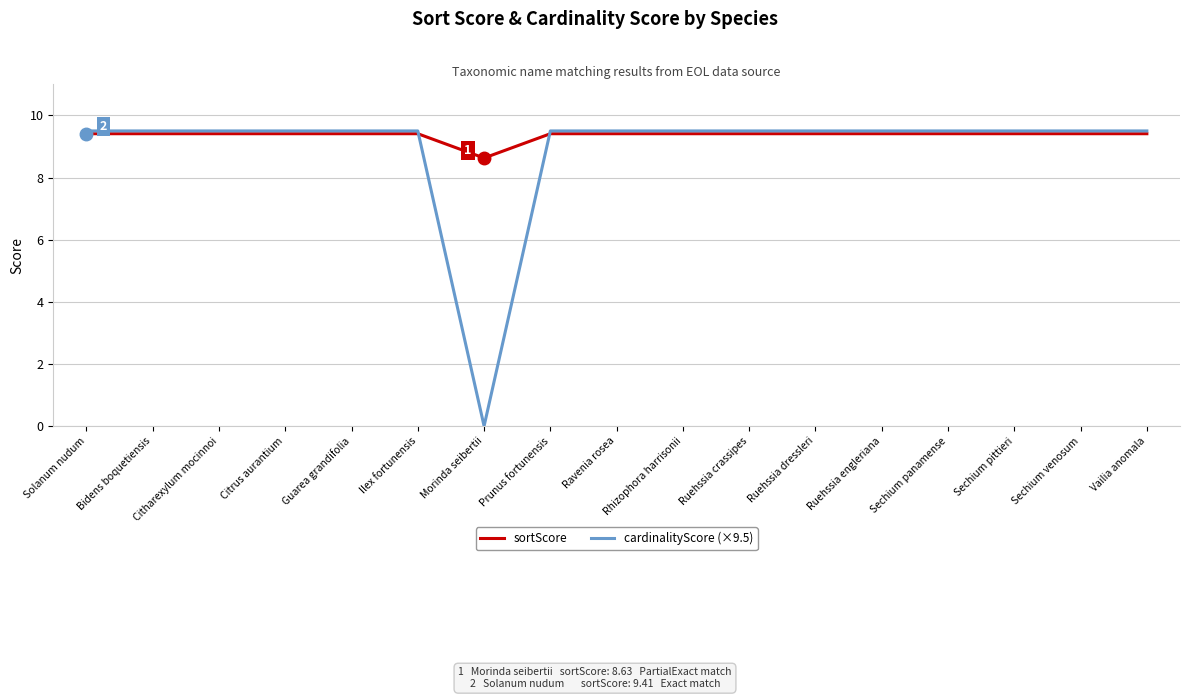

At how many categories does at least one series exceed 8?

17